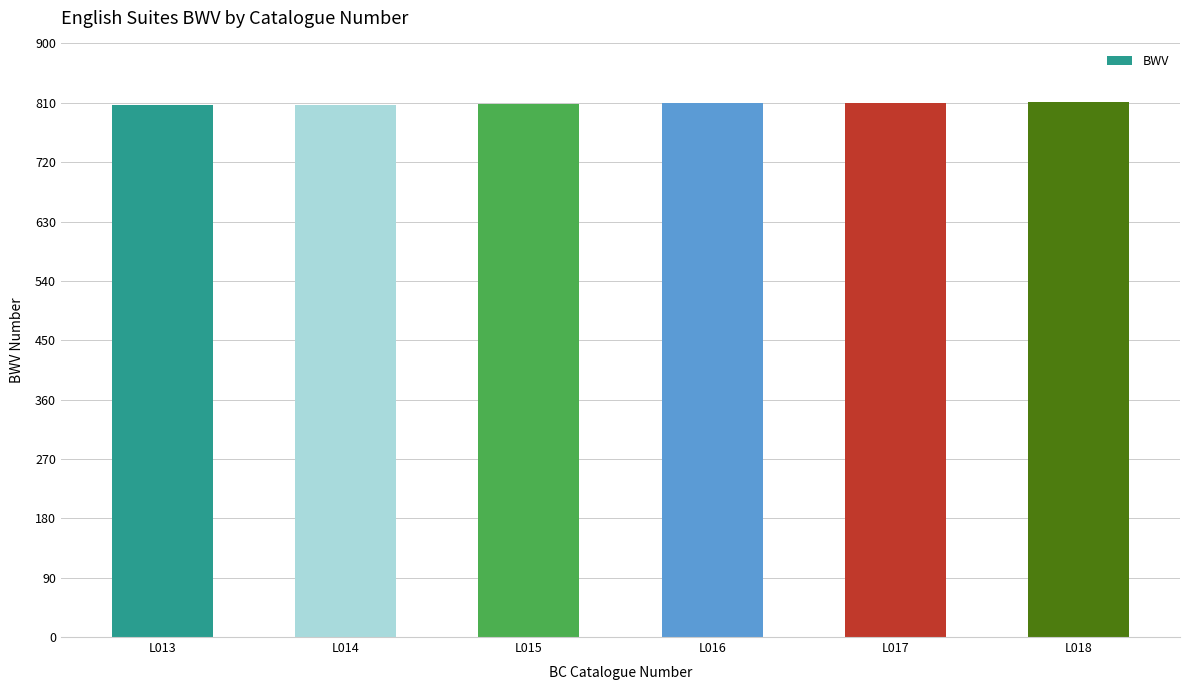

What is the sum of the values at L017 and L015?

1618